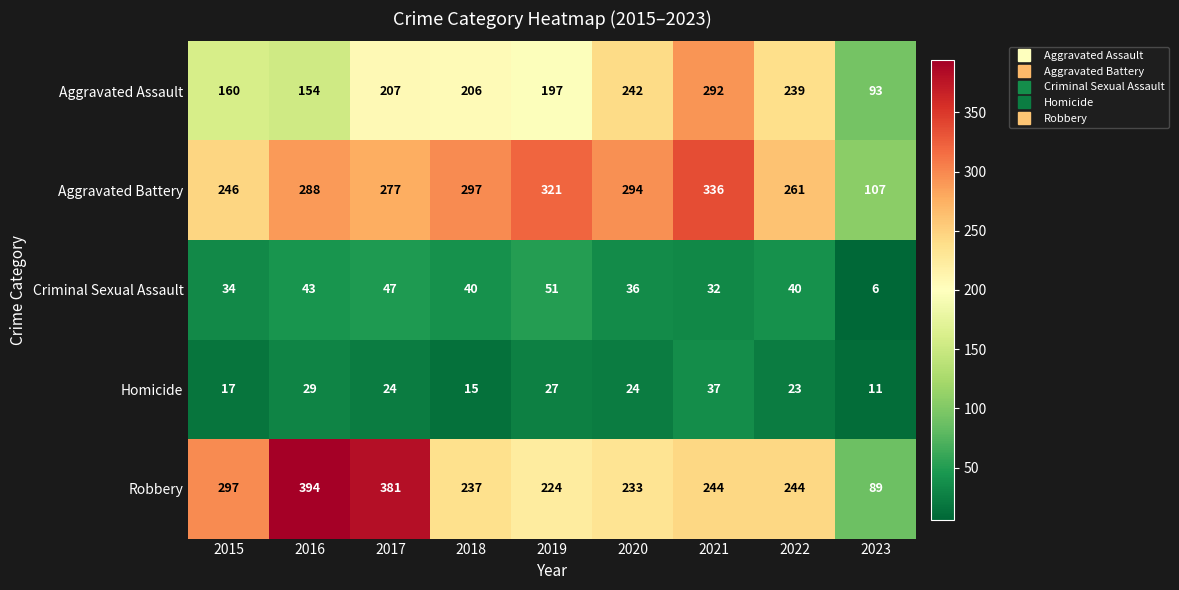

At which category is the sum across all series the highest?

2021